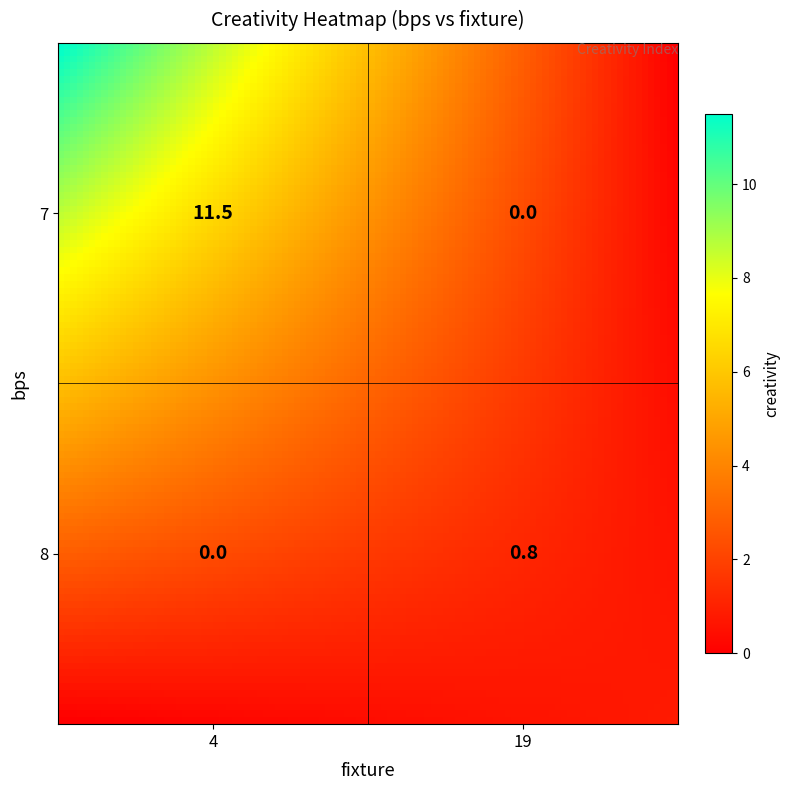

List the series in order of their peak value, lowest first.

8, 7